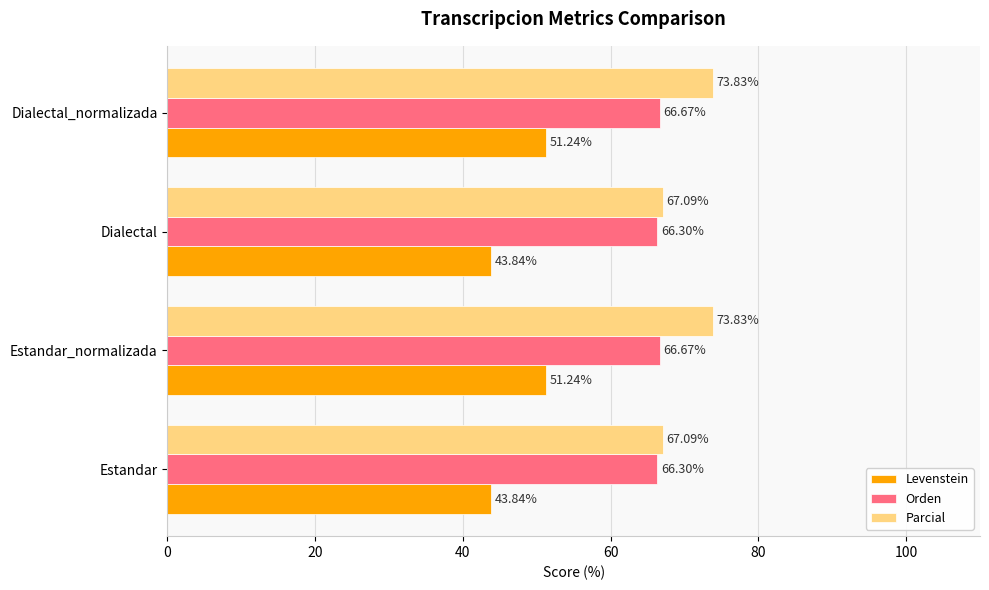

What is the sum of the Parcial values at Estandar_normalizada and Dialectal?

140.9